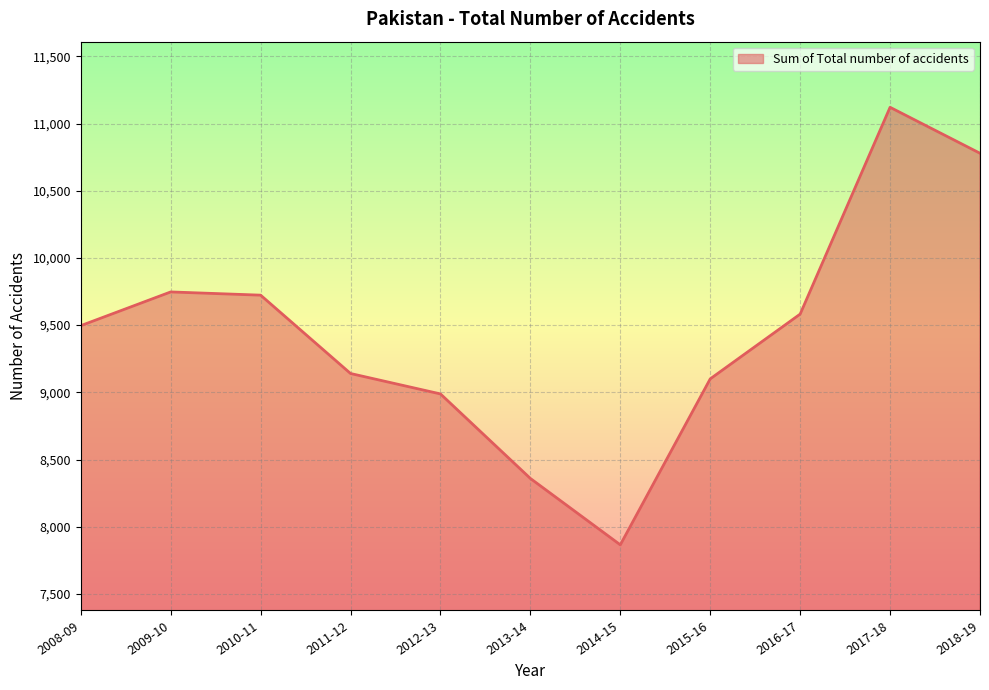

What is the difference between the maximum and minimum values?

3256